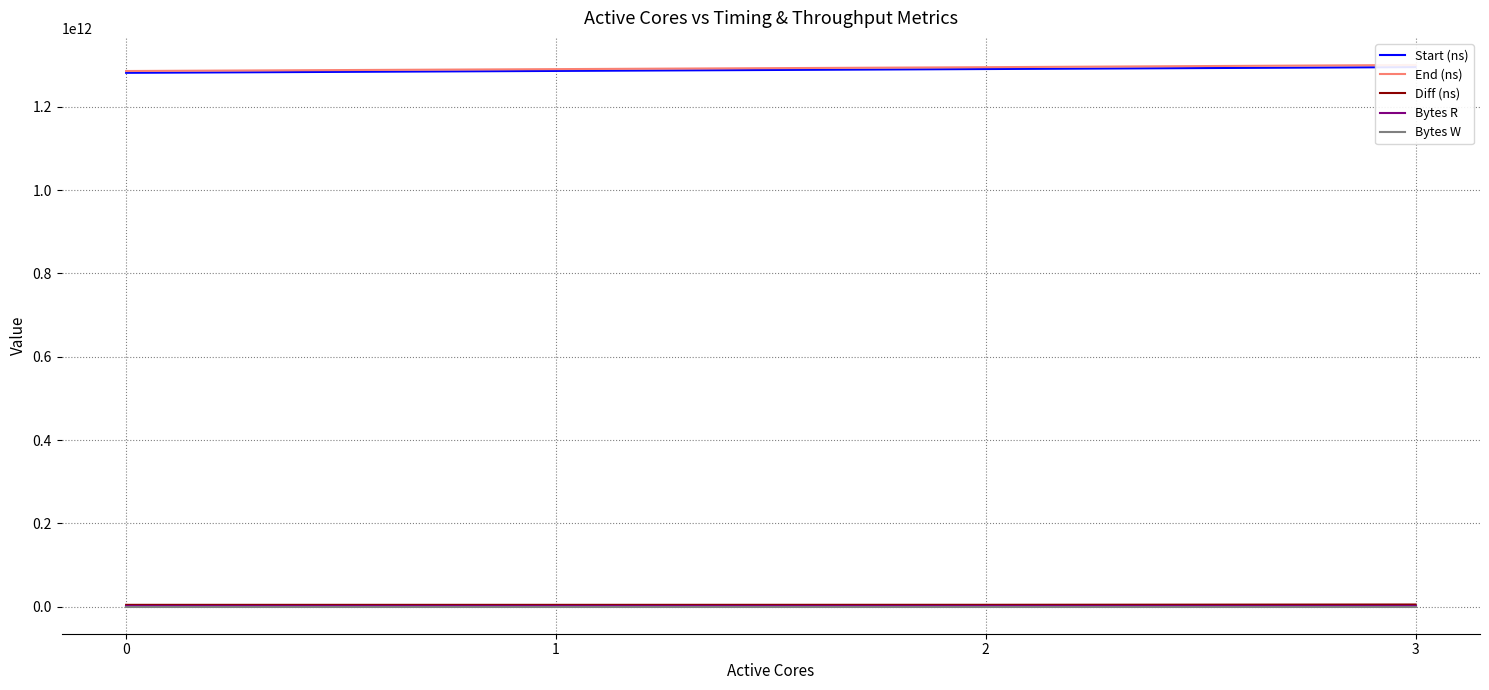

True or false: Diff (ns) and Bytes R cross at least once.

False